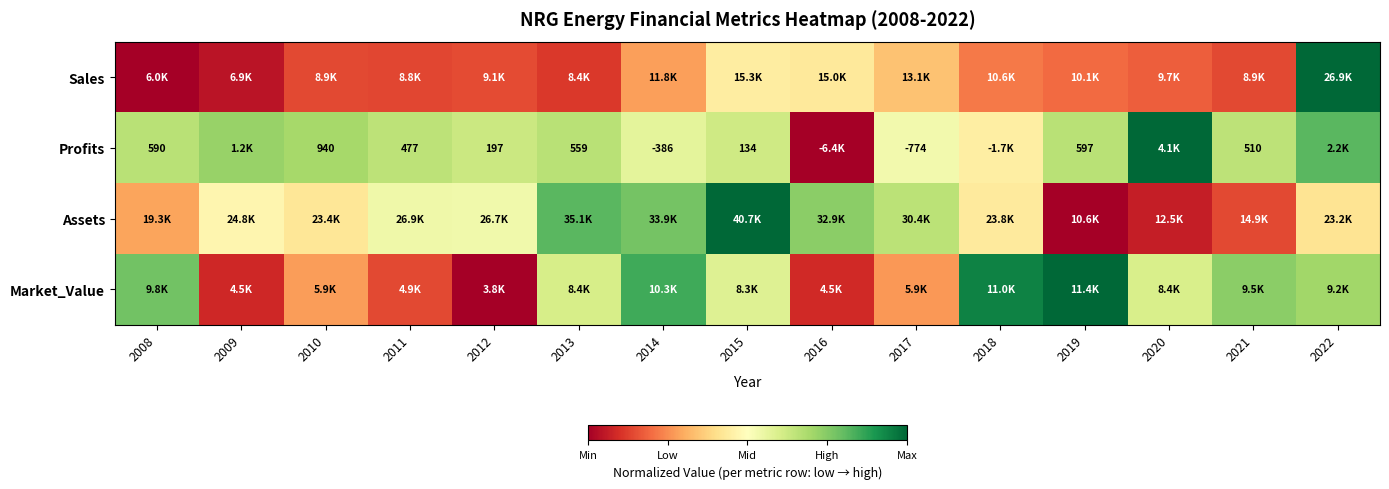

Which category has the highest value in the Market_Value series?

2019